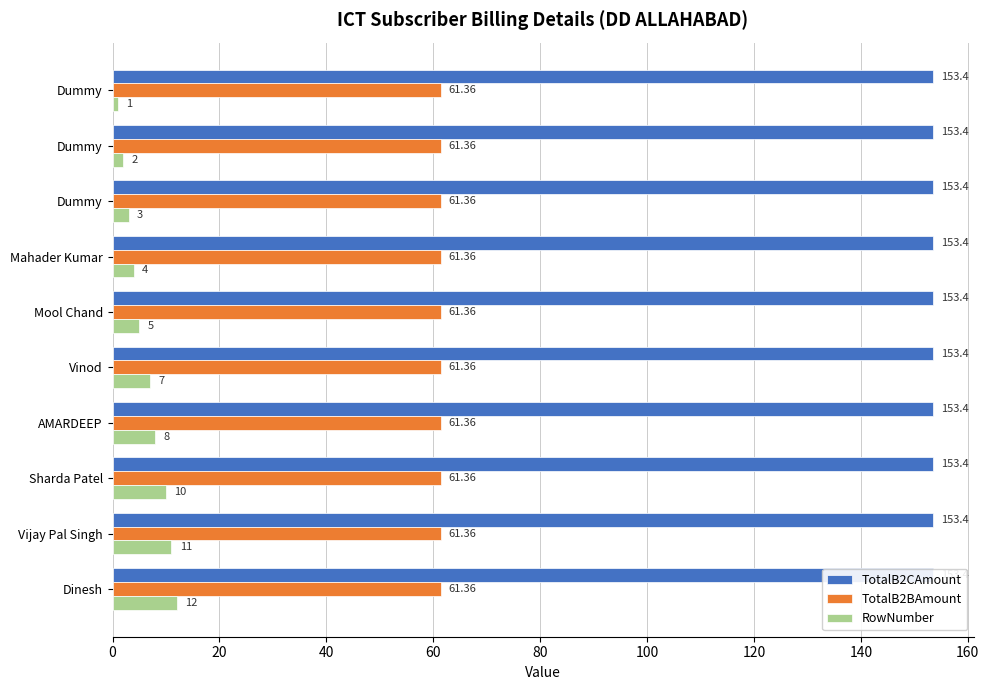

Which series has the largest range (max minus min)?

RowNumber